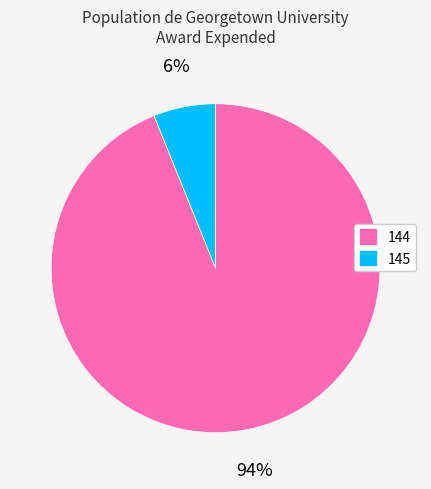

To the nearest percent, what percentage of the pie is 144?

94%